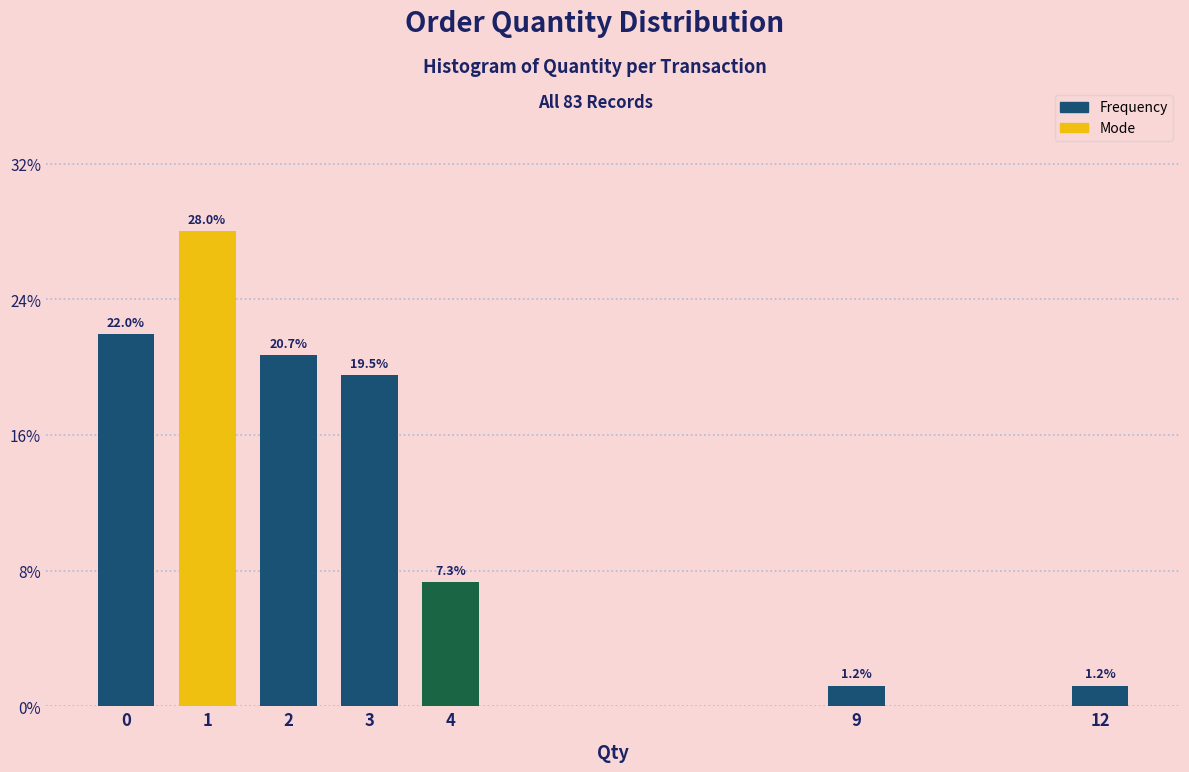

Reading left to right, what are all the values shown in this chart?

0=22.0	1=28.0	2=20.7	3=19.5	4=7.3	9=1.2	12=1.2